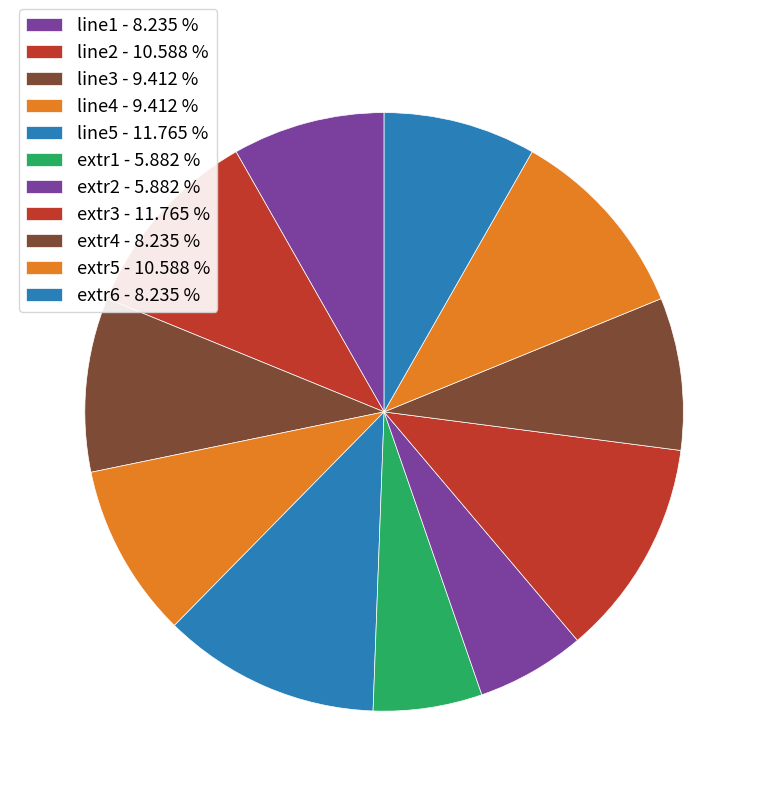

Does any single category account for the majority?

No